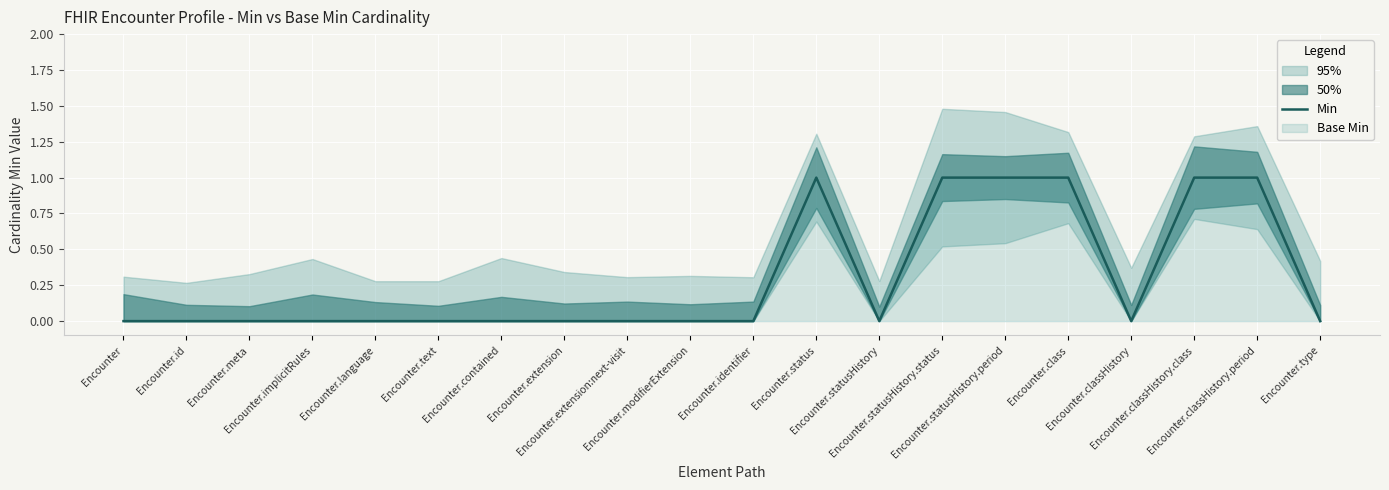

How many positive values are there?

6